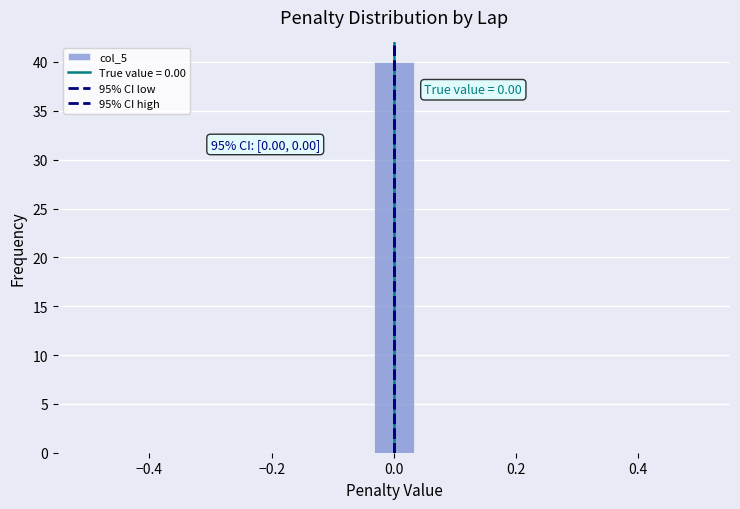

Around what value on the x-axis is the tallest bar? Give the approximate position of its centre, as read against the axis.

0.00